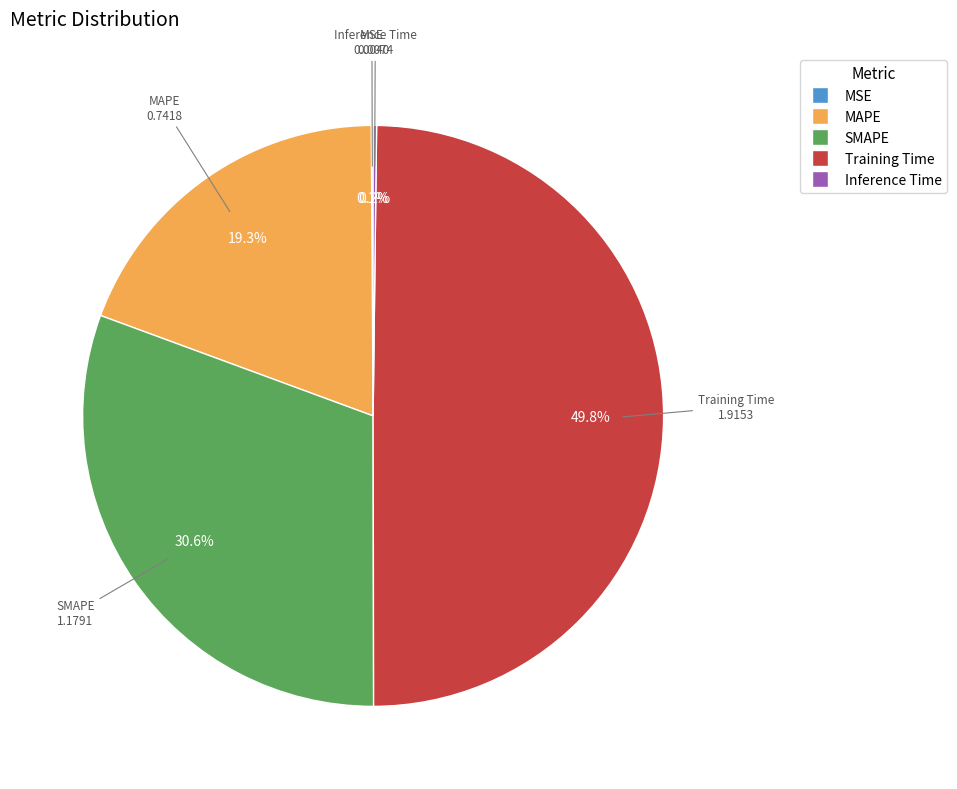

Which category has the biggest portion of the pie?

Training Time